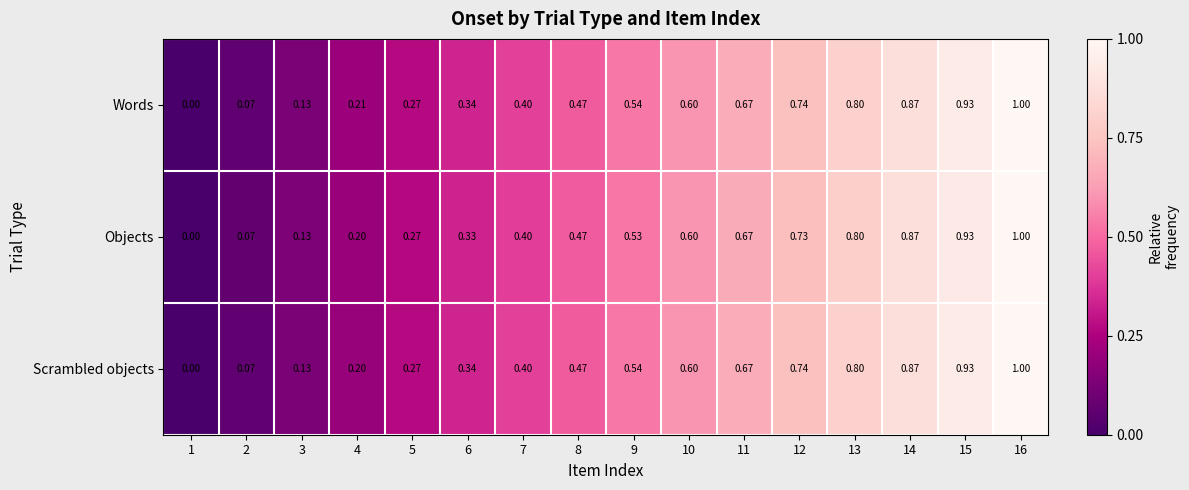

Rank the series by their average value, from lowest to highest.

Objects, Scrambled objects, Words